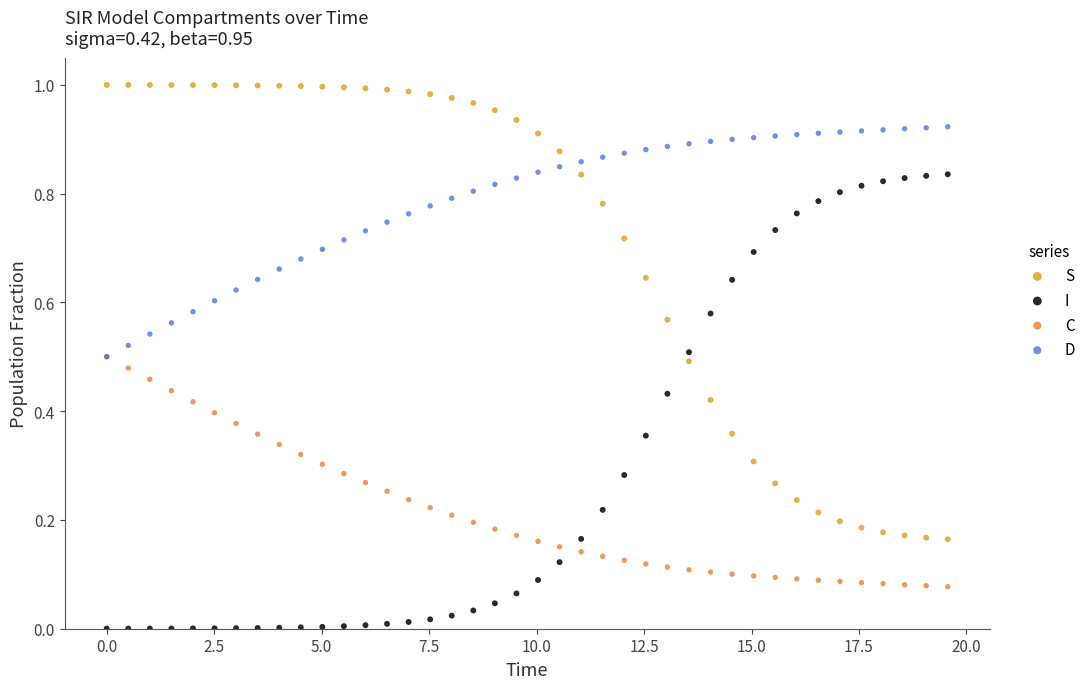

Which series contains the highest Y value?

S